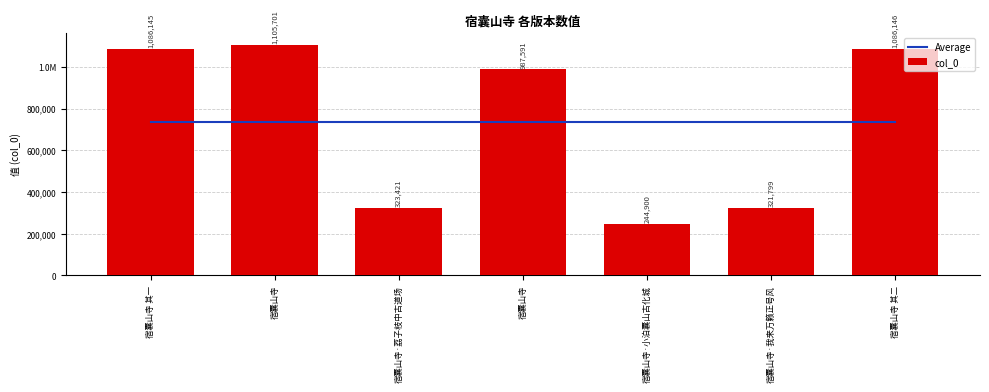

The value of Average at 宿囊山寺 is 736529. True or false?

True